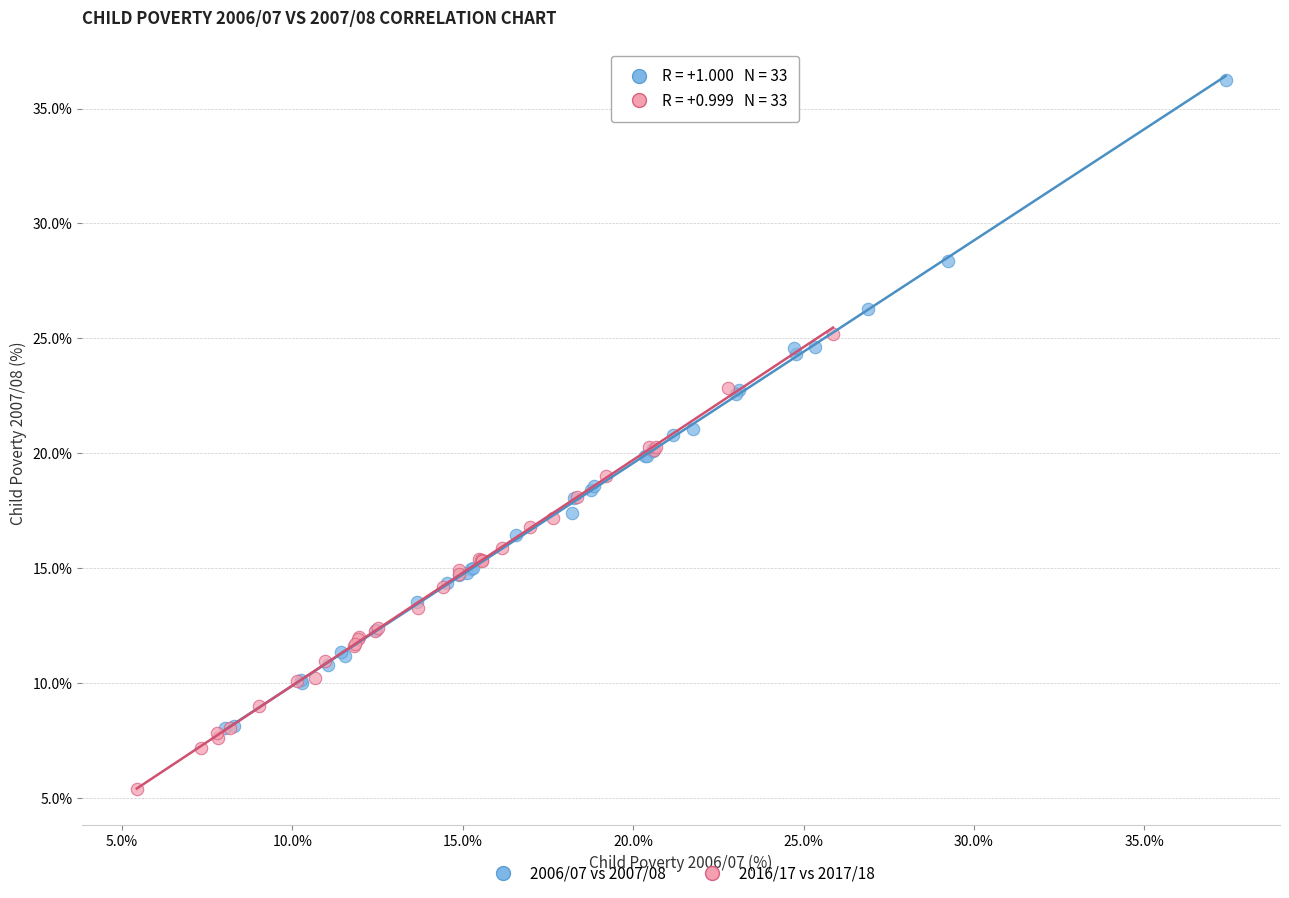

Which series reaches the minimum Y coordinate?

2016/17 vs 2017/18